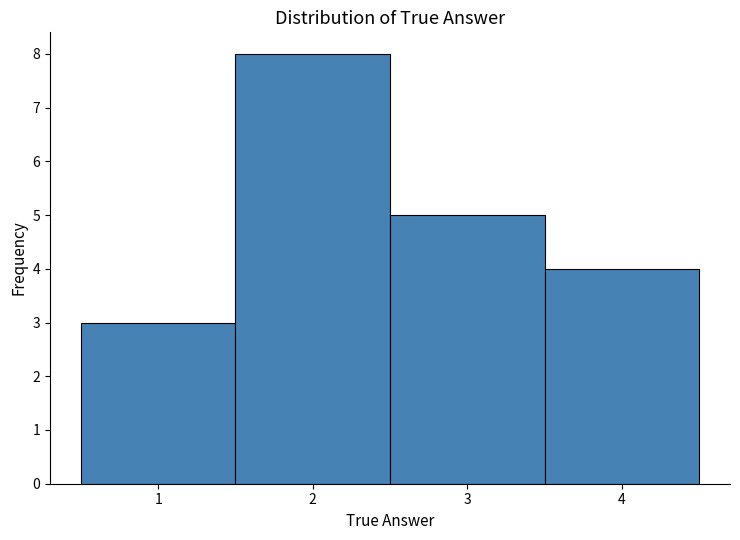

Reading left to right, transcribe this chart: for each bar, give the range it covers on the x-axis and its height. The values are not printed on the chart, so give them approximately, as read against the axis.

0.5 to 1.5: 3
1.5 to 2.5: 8
2.5 to 3.5: 5
3.5 to 4.5: 4